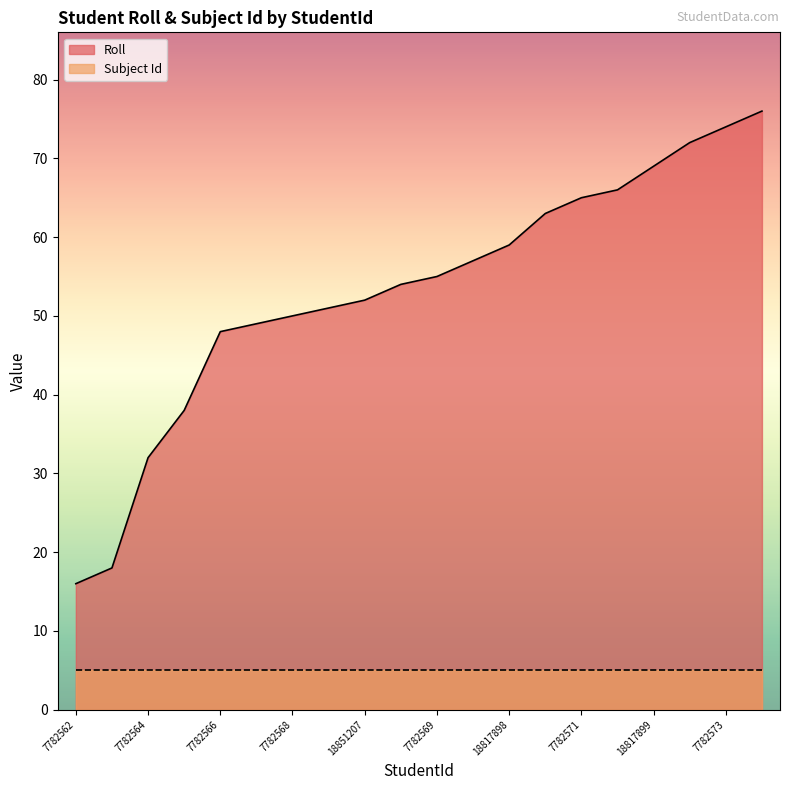

What is the minimum value shown in the chart?

5